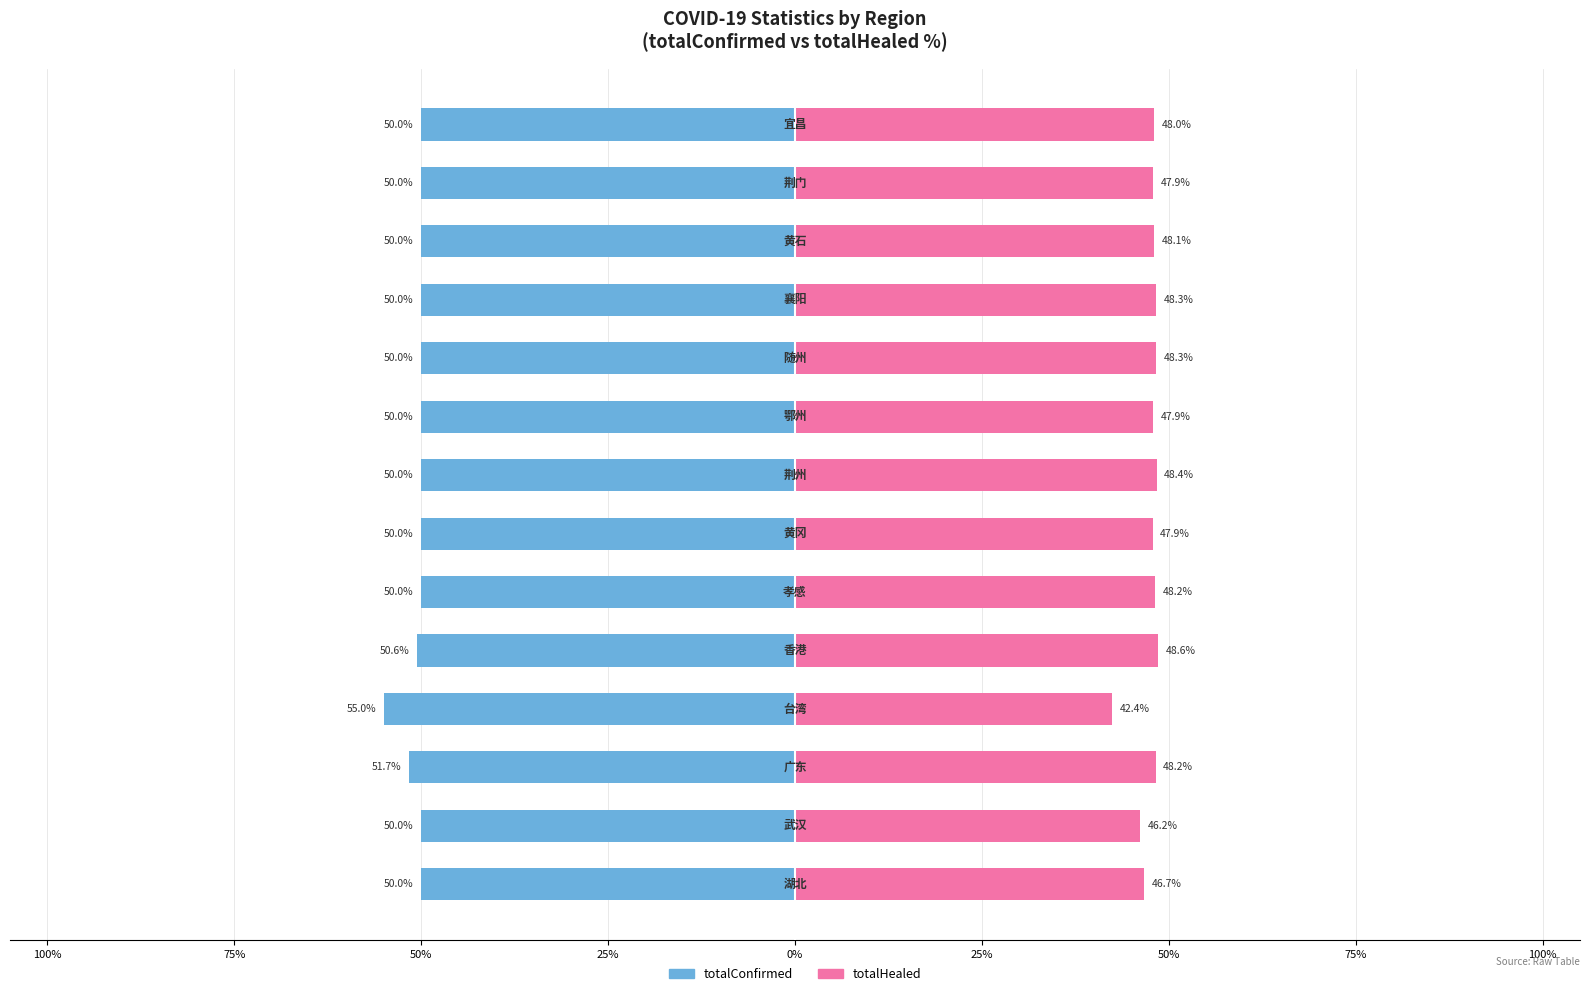

What is the difference between the highest and lowest values at 25%?

97.4